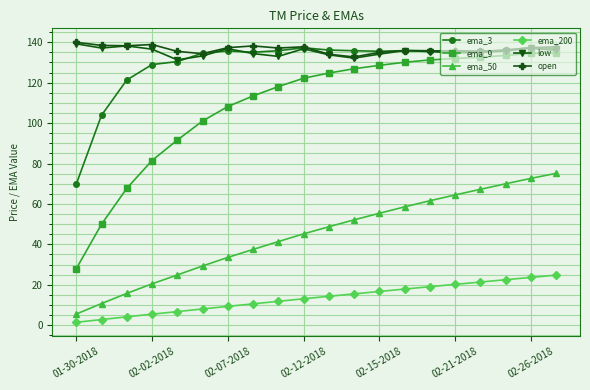

What is the minimum value shown in the chart?

1.4